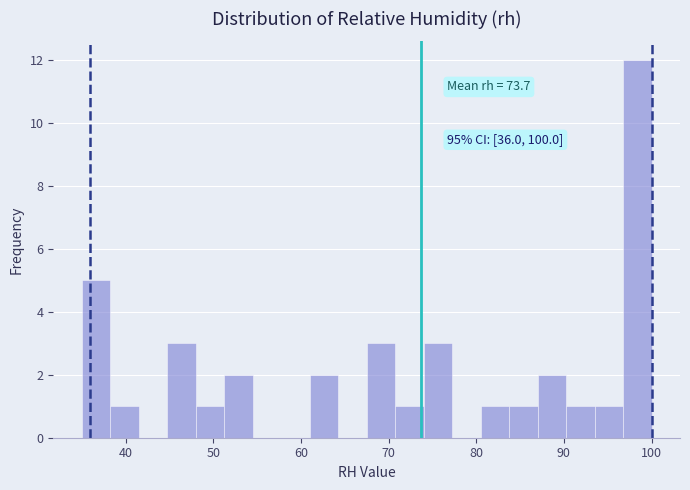

Around what value on the x-axis is the tallest bar? Give the approximate position of its centre, as read against the axis.

98